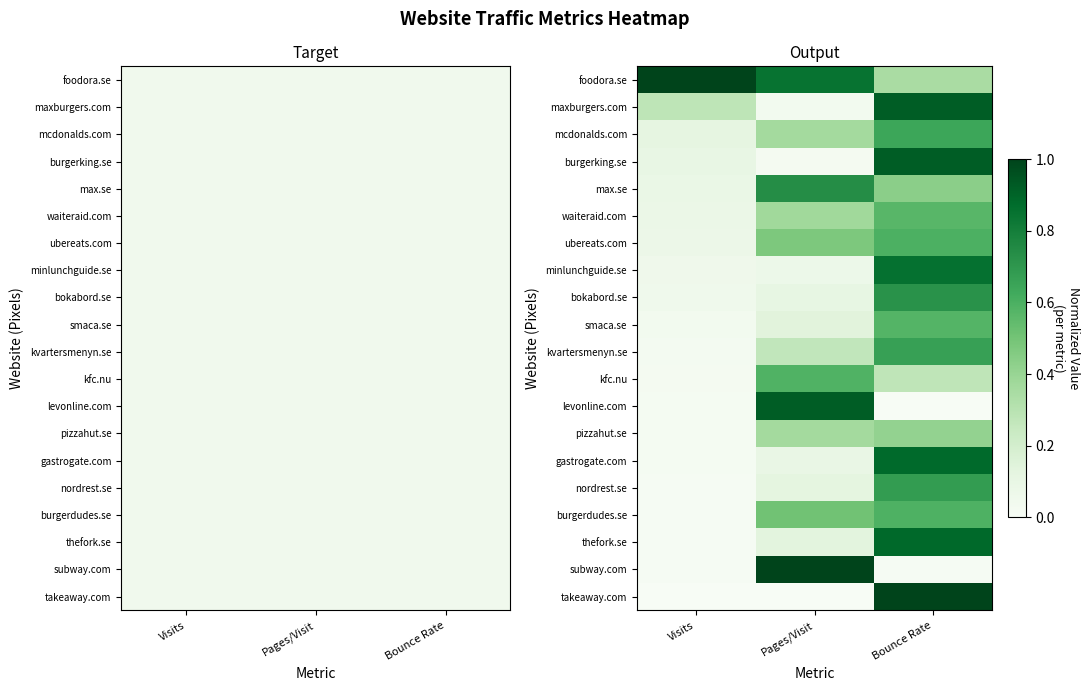

What is the approximate value of minlunchguide.se at Pages/Visit?

0.1